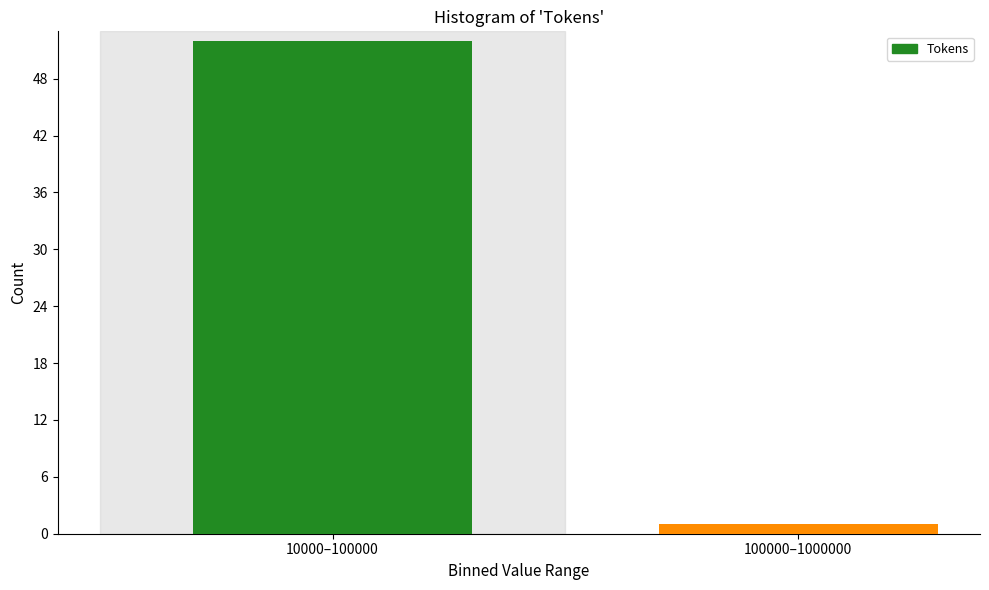

Reading left to right, list all the values displayed in this chart.

52	1